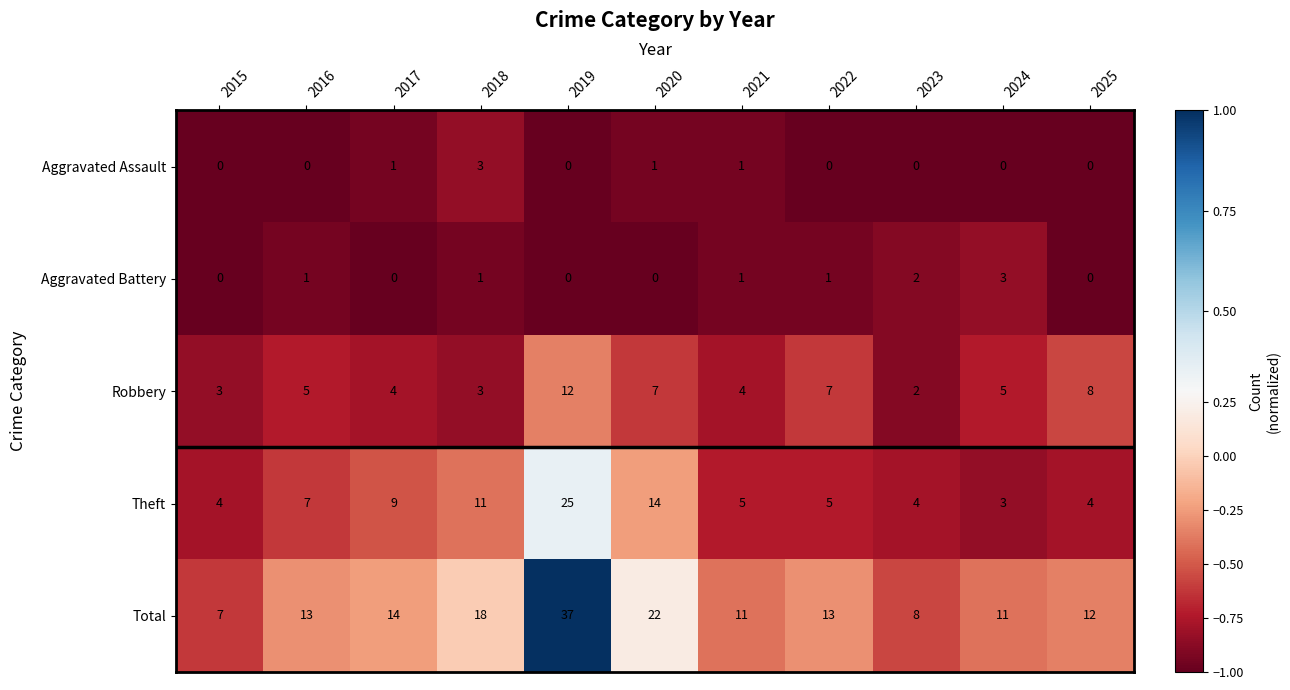

True or false: Theft has a value of 3 at 2024.

True